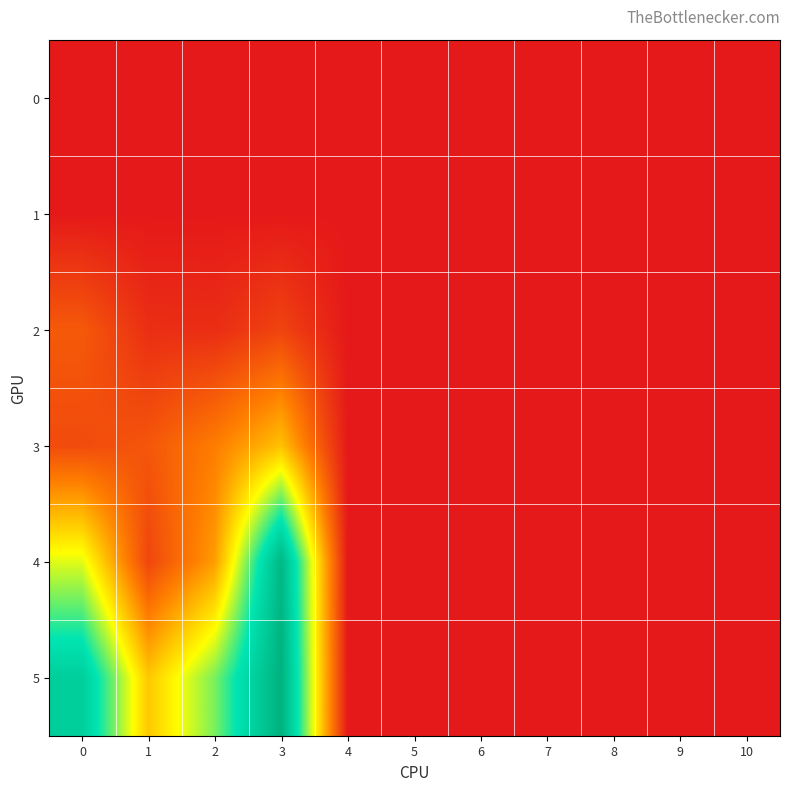

Which series changed the most between 0 and 9?

5